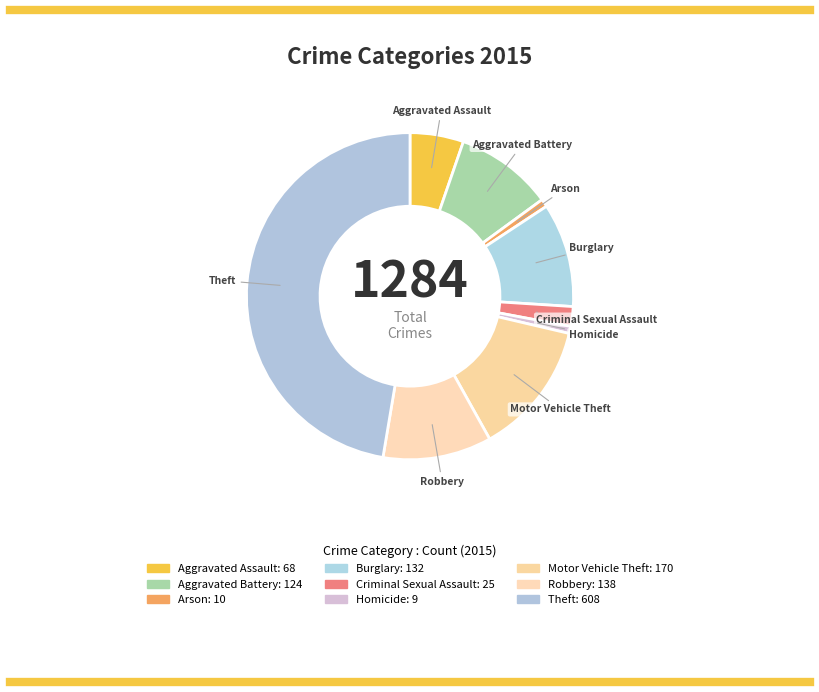

Is it true that Robbery is 1% of the pie?

False